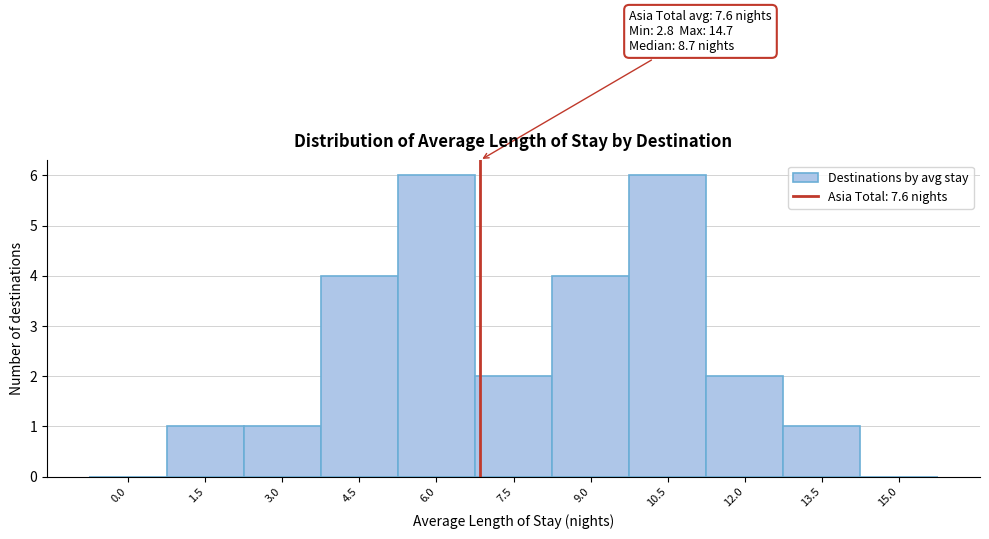

Reading left to right, extract all data points from this chart.

0.0=0	1.5=1	3.0=1	4.5=4	6.0=6	7.5=2	9.0=4	10.5=6	12.0=2	13.5=1	15.0=0